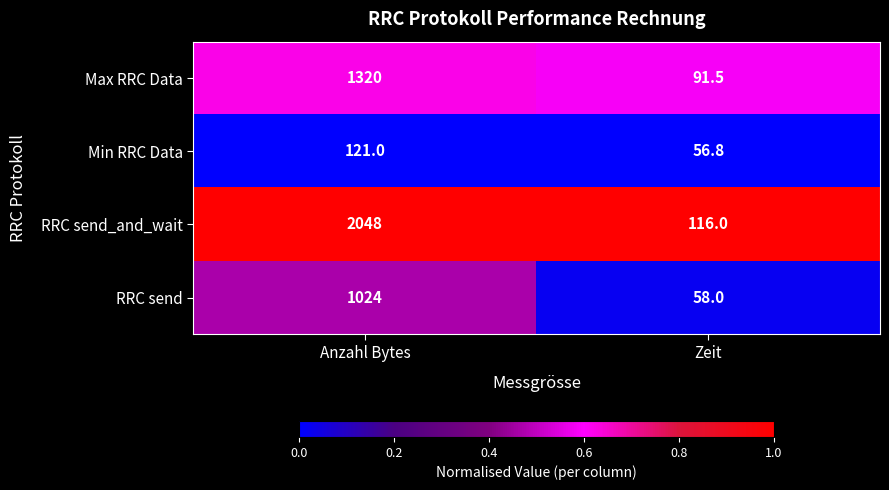

Reading left to right, extract all data points from this chart.

Max RRC Data: 1320.0	91.5
Min RRC Data: 121.0	56.8
RRC send_and_wait: 2048.0	116.0
RRC send: 1024.0	58.0